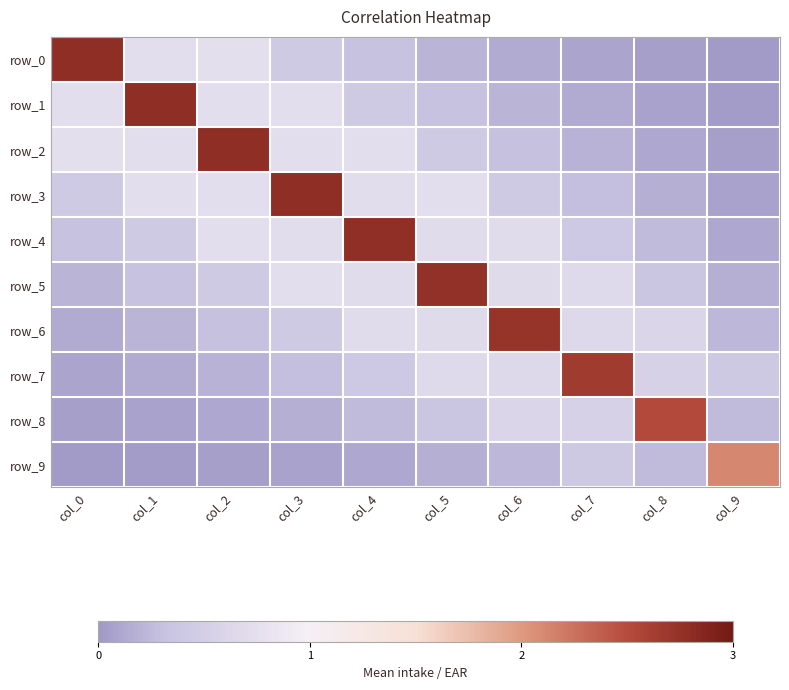

True or false: row_7 has a value of 0.4 at col_4.

True